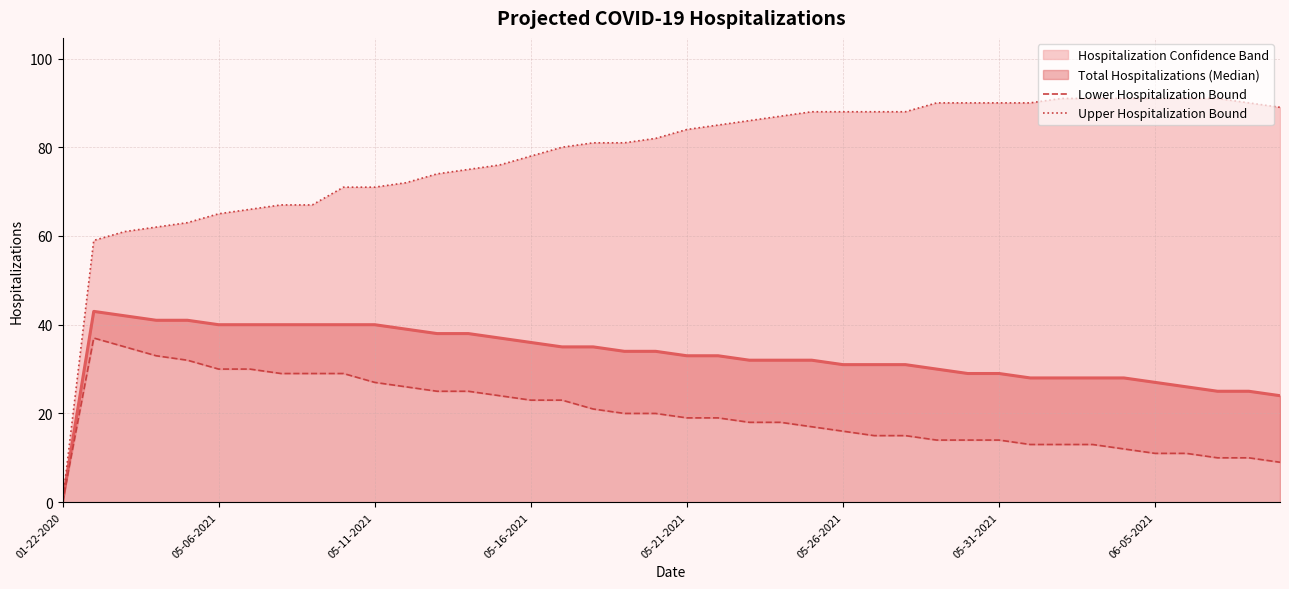

True or false: Lower Hospitalization Bound and Upper Hospitalization Bound intersect in this chart.

False